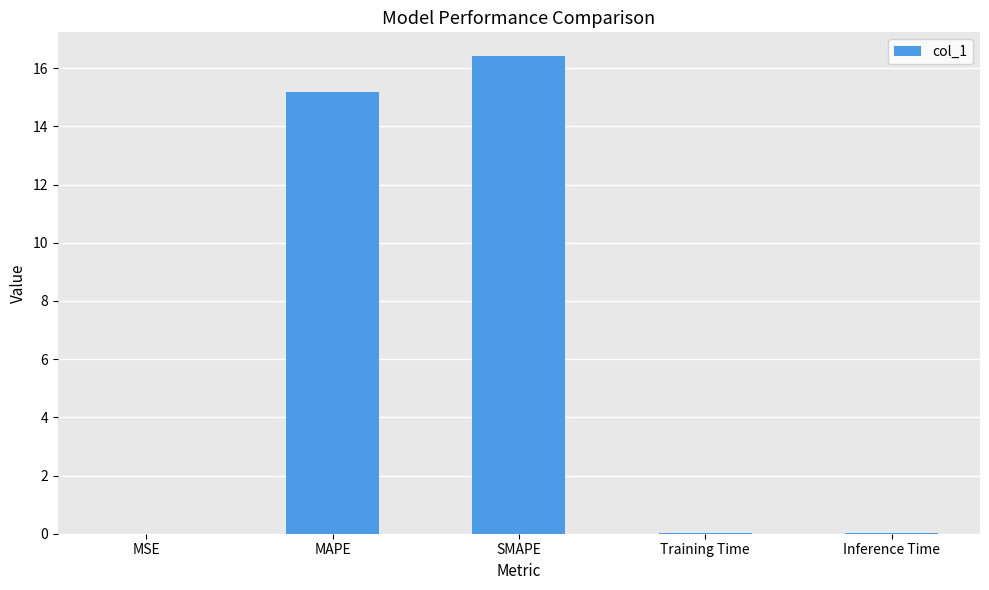

True or false: the data shows 15.2 at MAPE.

True